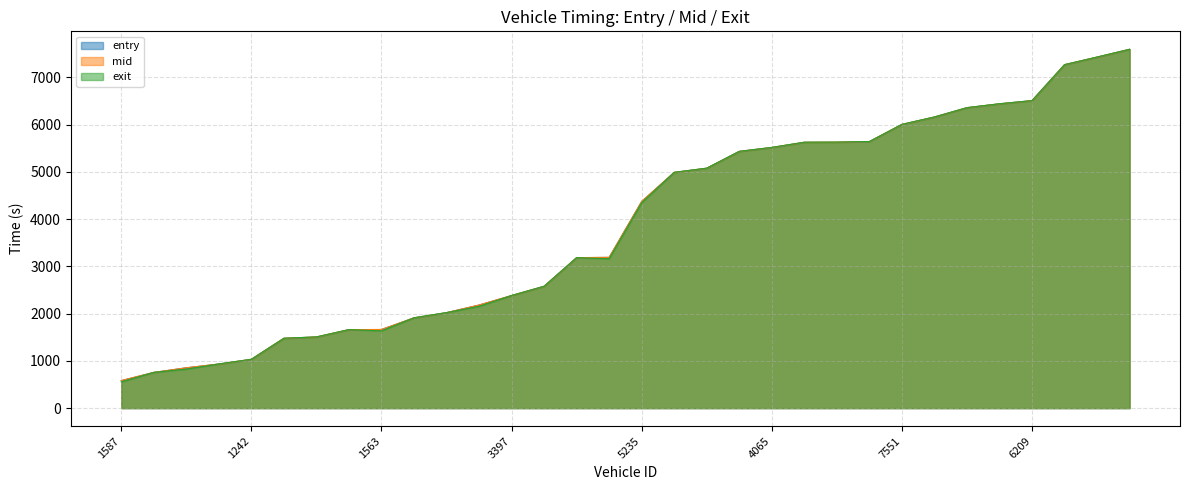

Which category has the highest value in the mid series?

7585